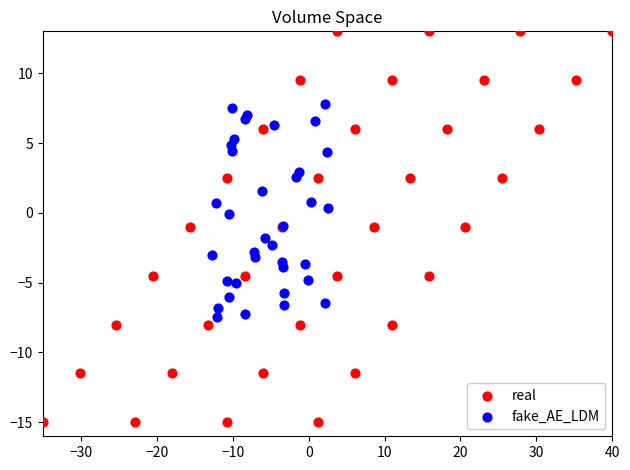

Which series reaches the maximum Y coordinate?

real